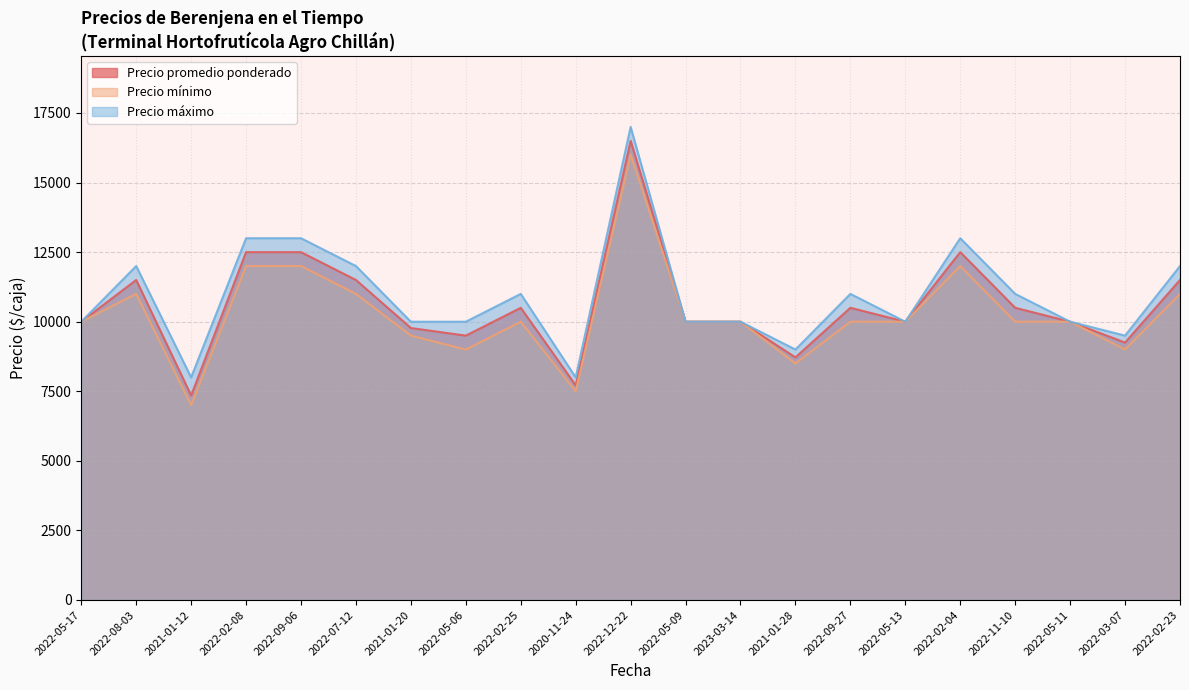

The value of Precio máximo at 2022-02-25 is 19219. True or false?

False